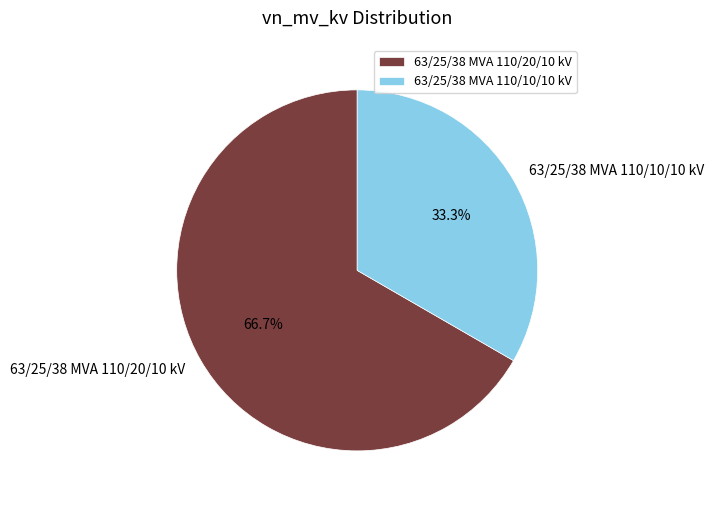

What portion of the pie excludes 63/25/38 MVA 110/10/10 kV?

66.7%